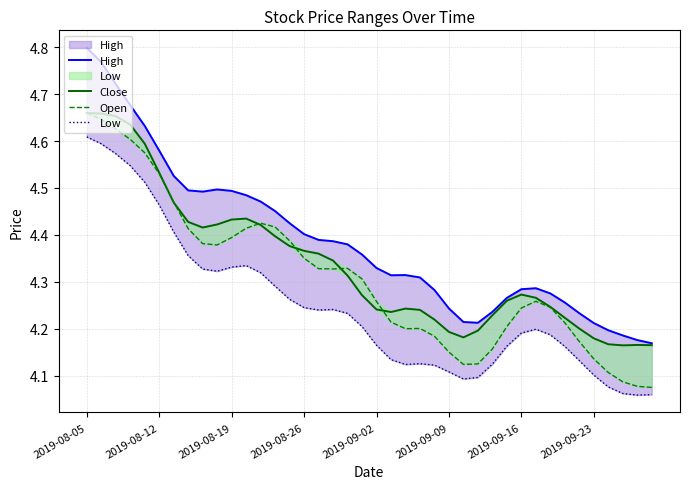

True or false: Low and Open intersect in this chart.

False